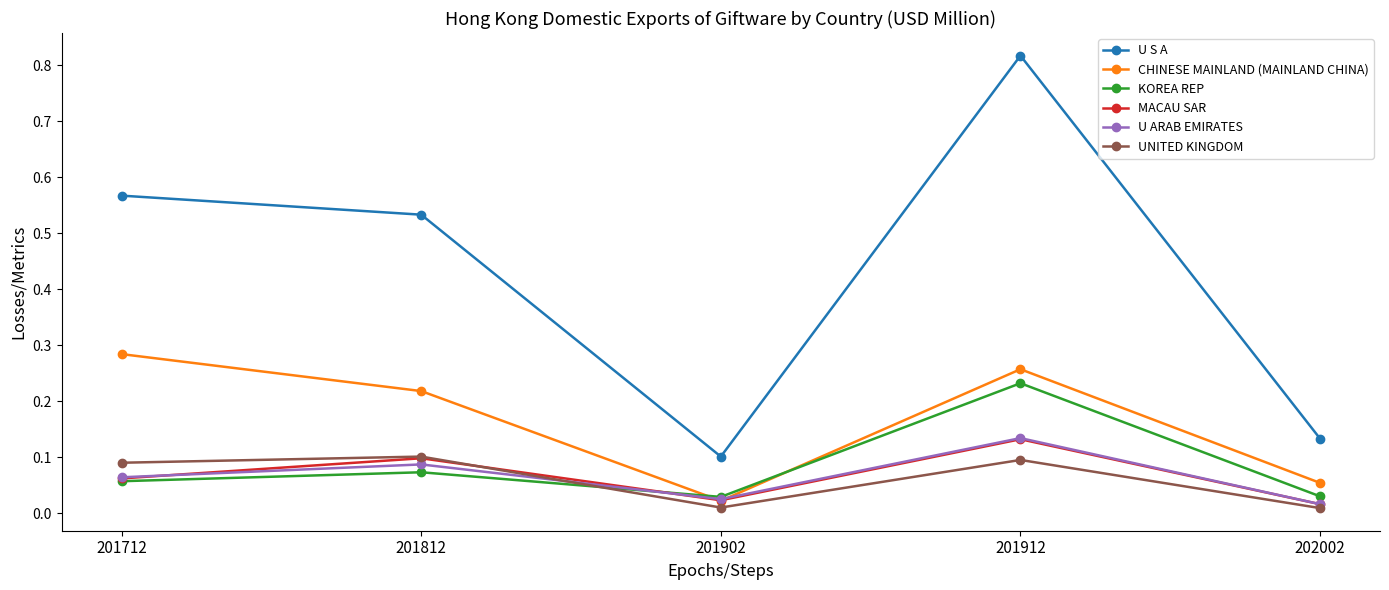

Which series has the largest total across all categories?

U S A